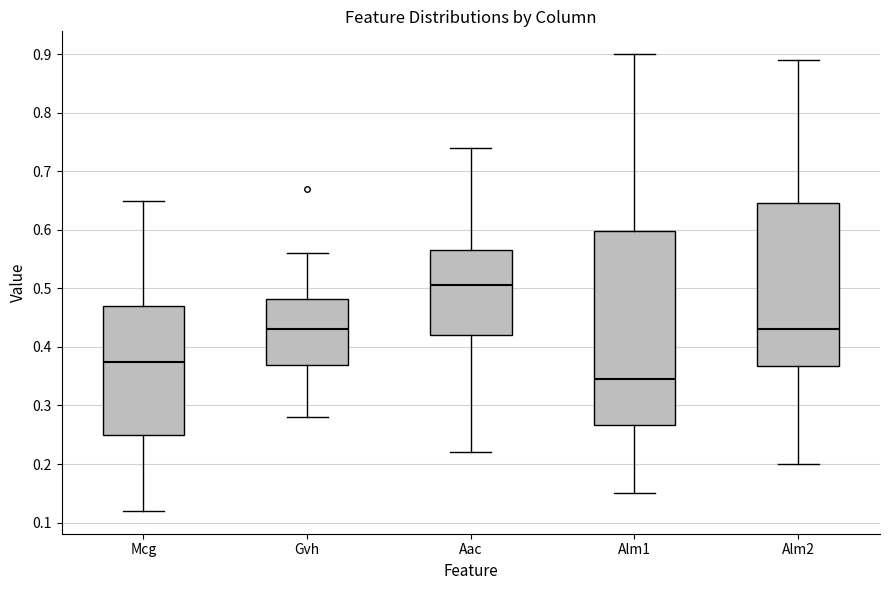

Comparing the boxes themselves (not the whiskers), which one is the tallest?

Alm1